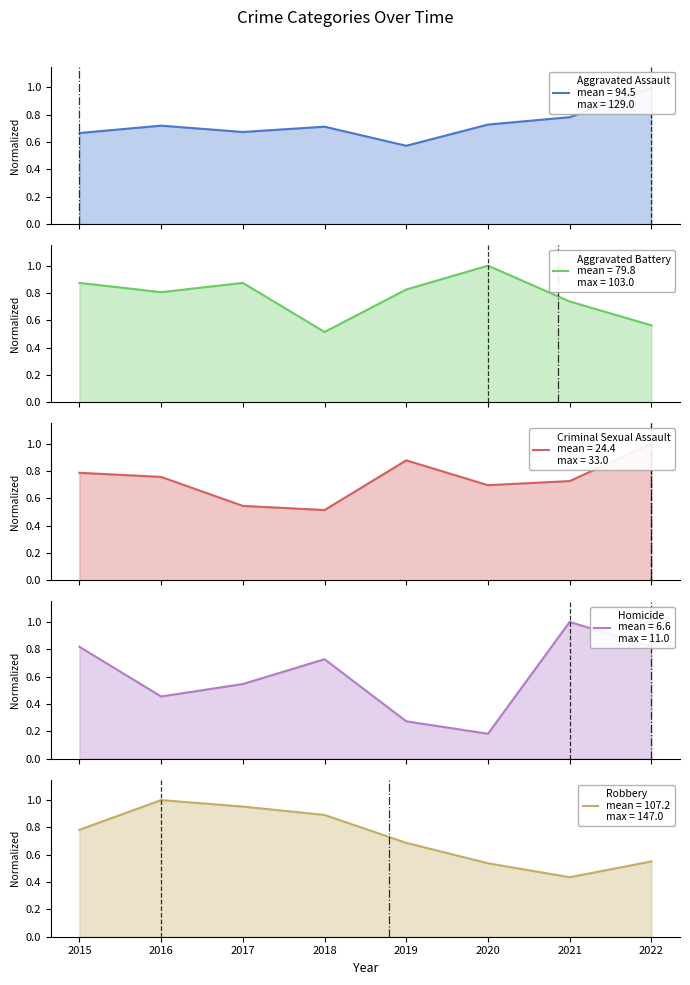

What is the greatest value displayed?

1.0